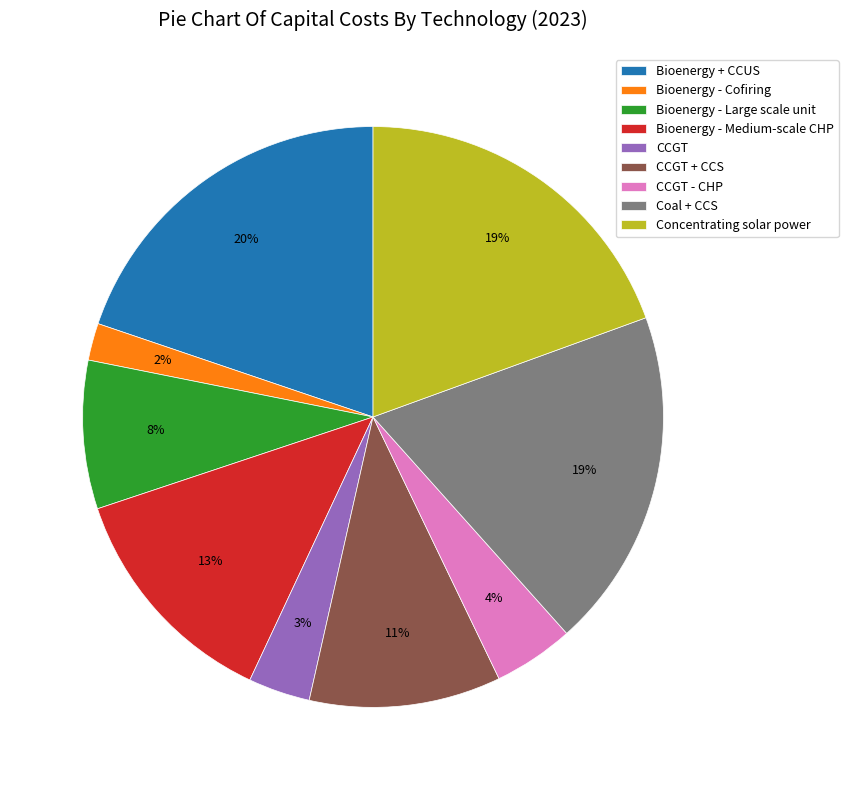

To the nearest percent, what is the average slice percentage?

11%